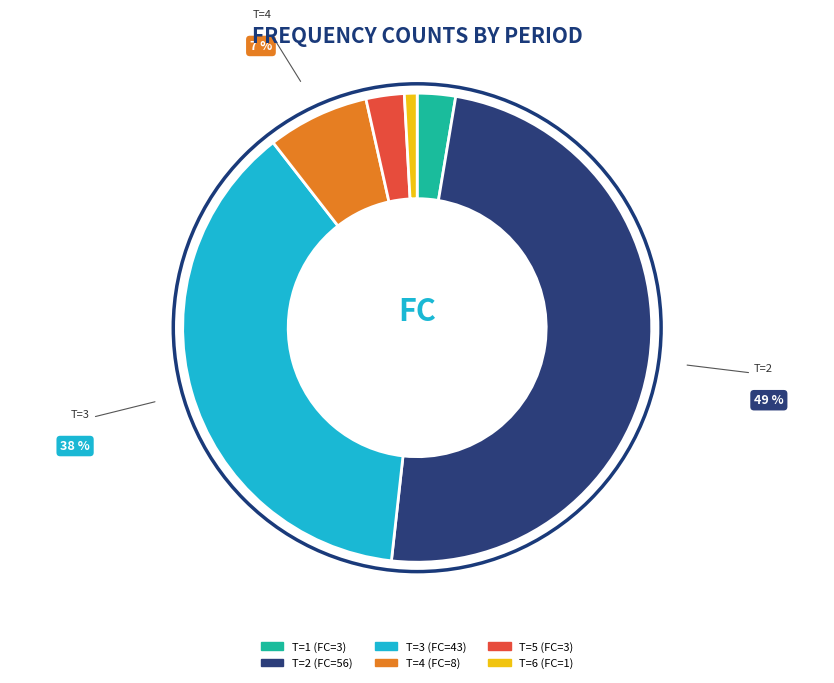

To the nearest percent, what portion does T=1 represent?

3%